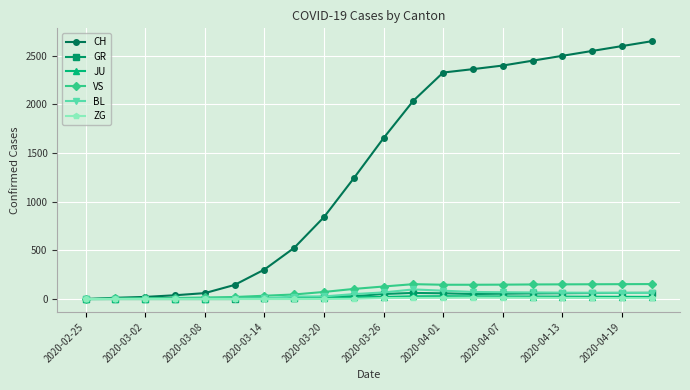

What is the difference between the maximum and minimum values in the BL series?

99